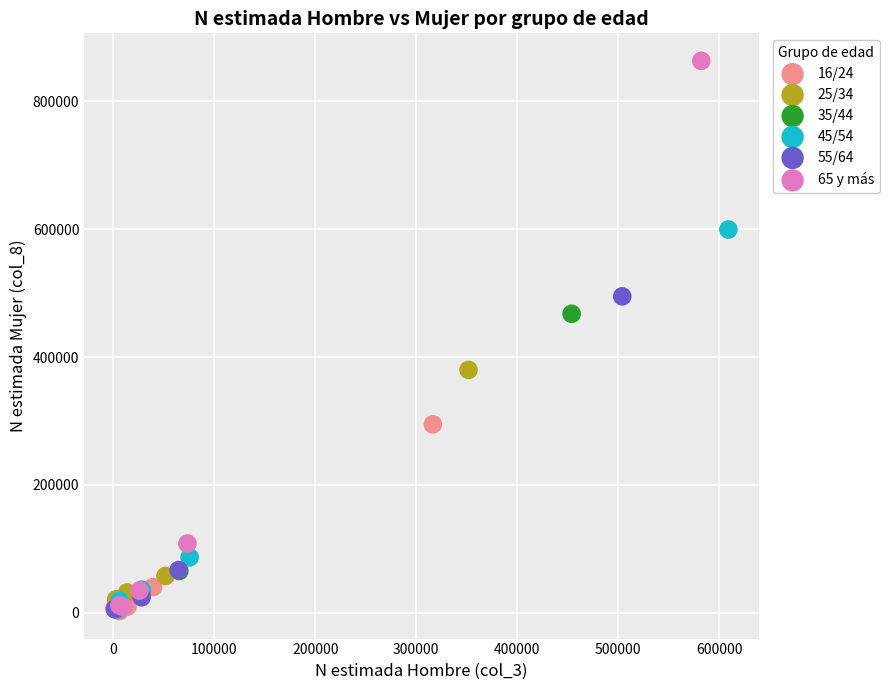

Which series has the largest Y range (max minus min)?

65 y más